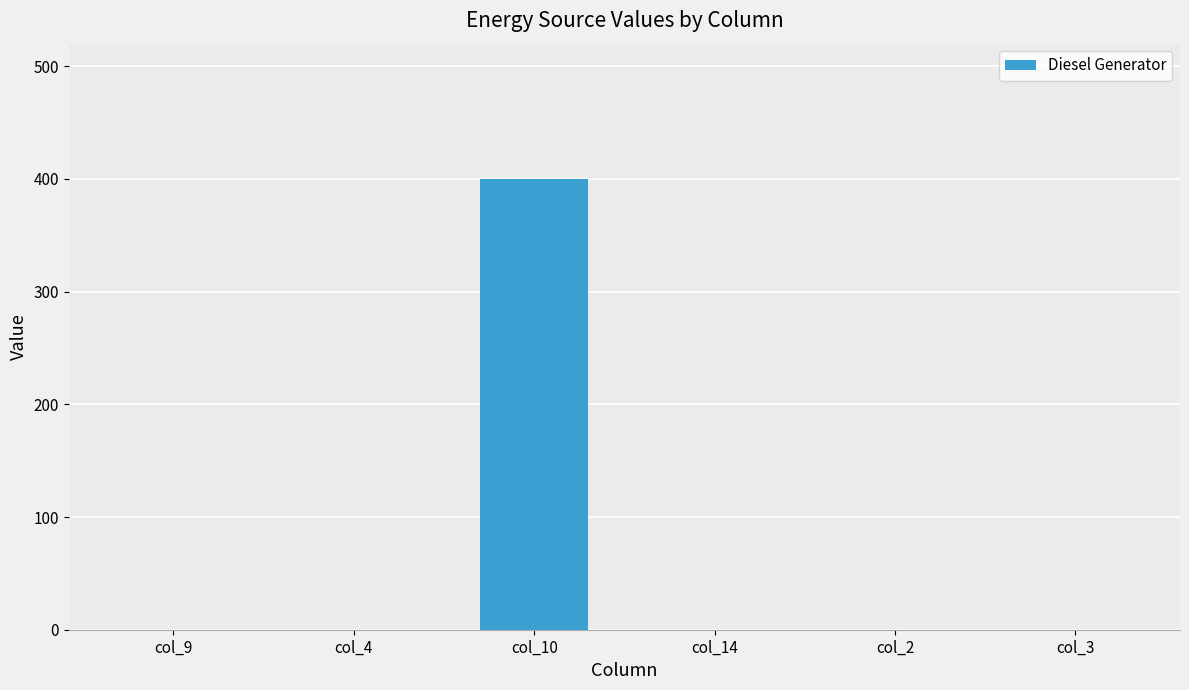

Is it true that the value at col_14 is 206?

False